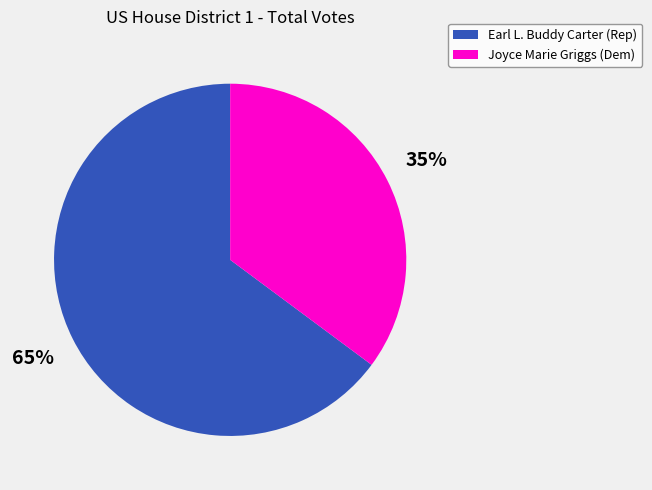

What percentage is the Earl L. Buddy Carter (Rep) slice, to the nearest percent?

65%